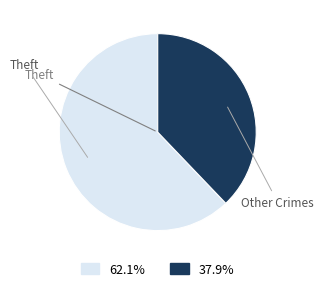

Between Other Crimes and Theft, which is larger?

Theft